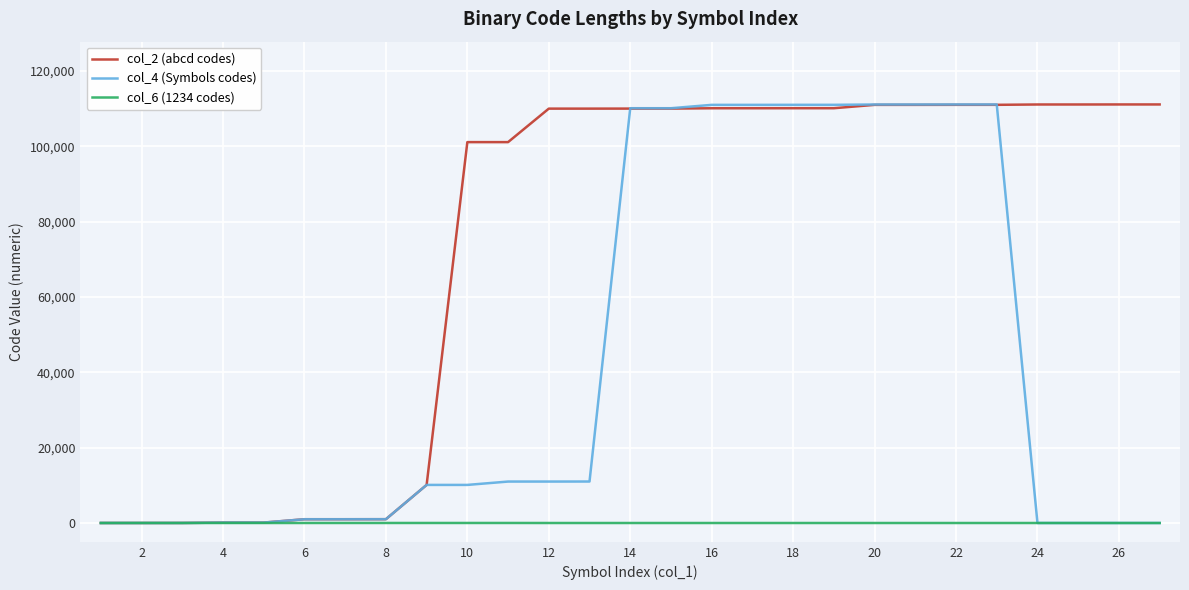

What is the difference between the maximum and minimum values in the col_4 (Symbols codes) series?

111111